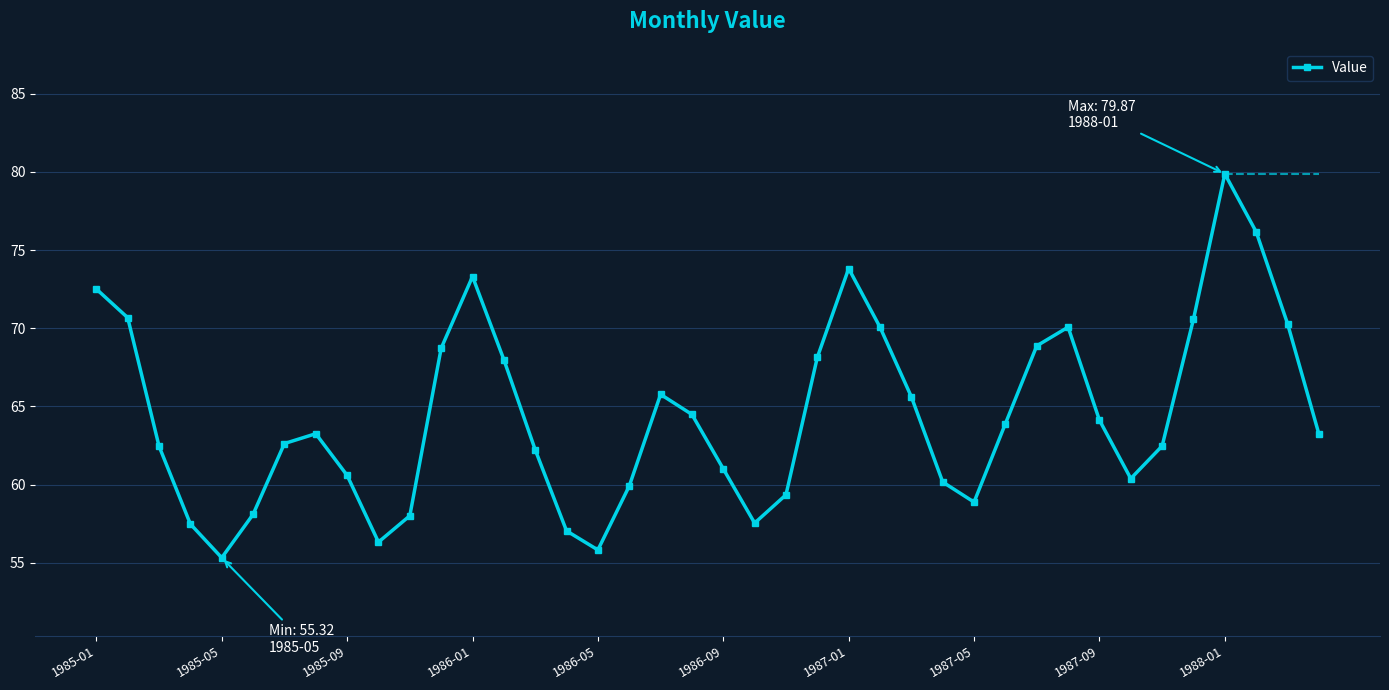

True or false: there are more than 0 points higher than both neighbors.

True